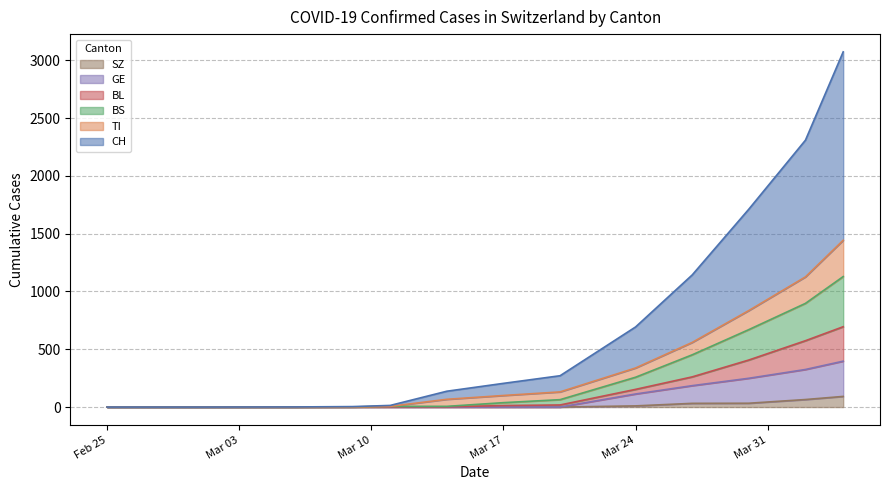

How many values in the BL series exceed 1?

9